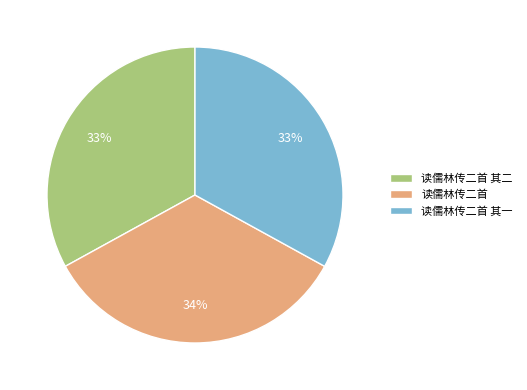

True or false: 读儒林传二首 其一 accounts for 33% of the total.

True